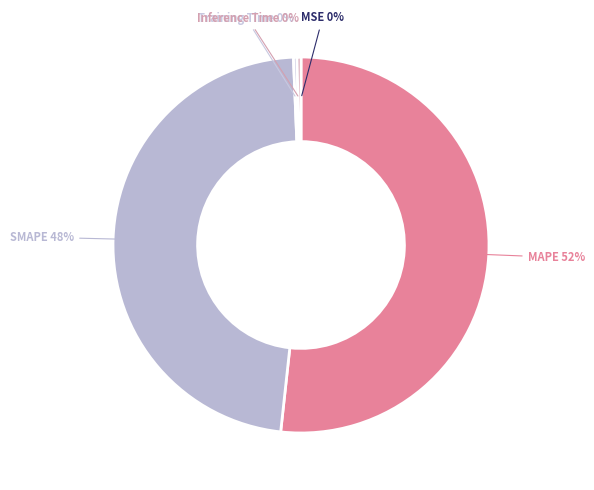

Which category has the biggest portion of the pie?

MAPE